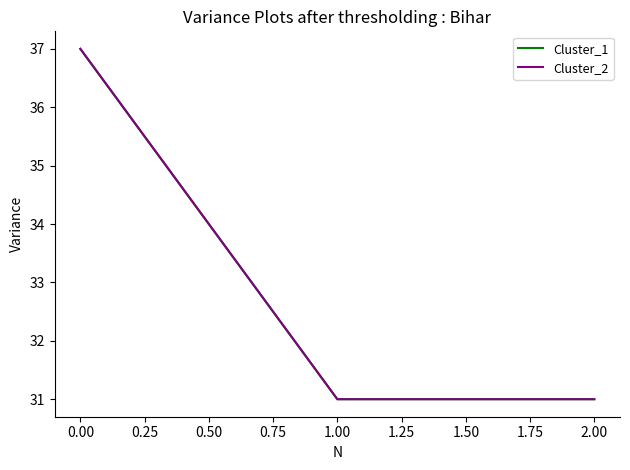

What is the sum of all Cluster_1 values?

99